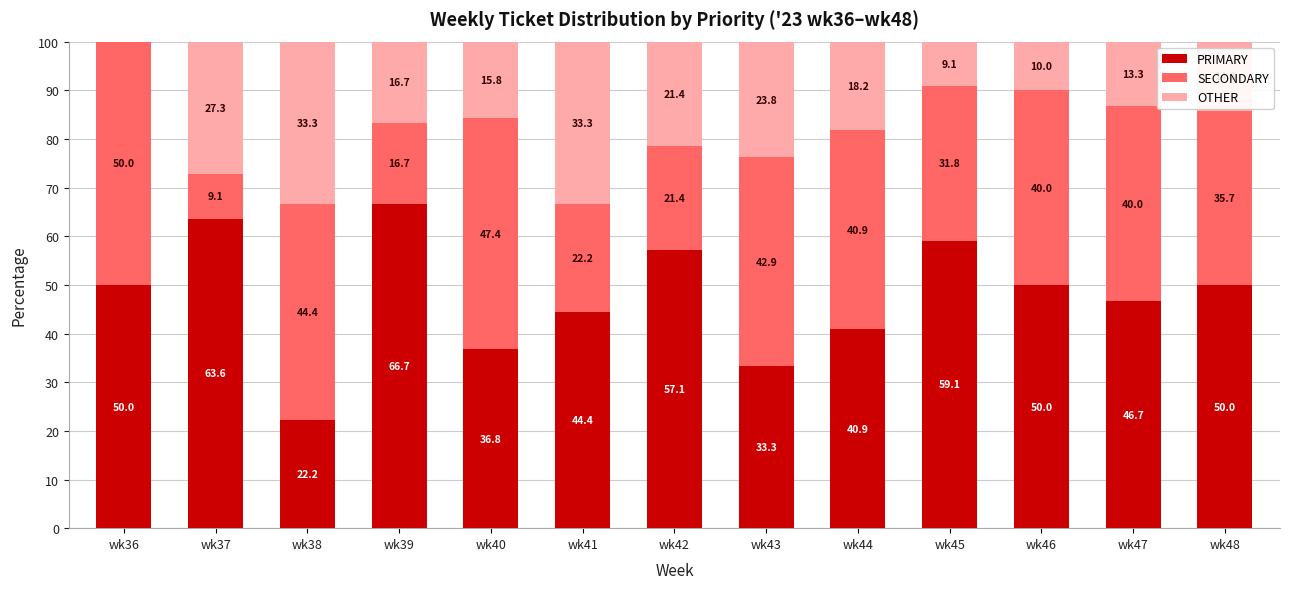

True or false: PRIMARY has a value of 50.0 at wk48.

True